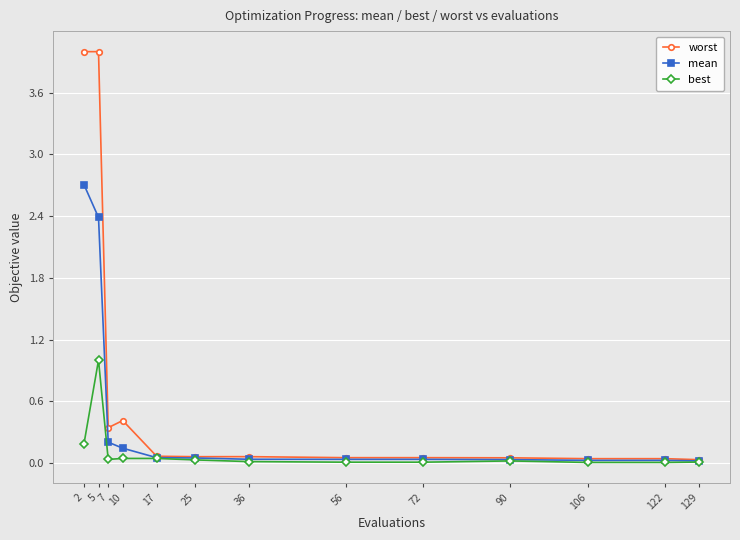

What is the highest value of the best series?

1.0